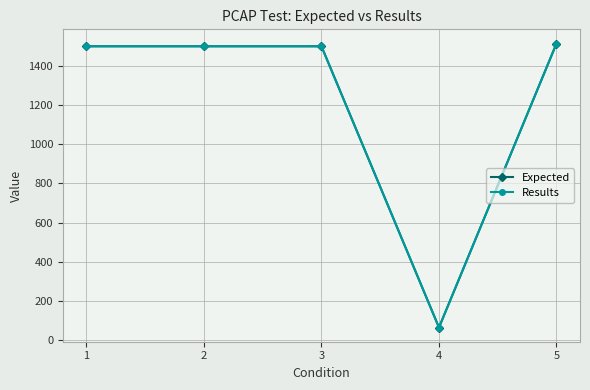

At how many categories does at least one series exceed 305?

4